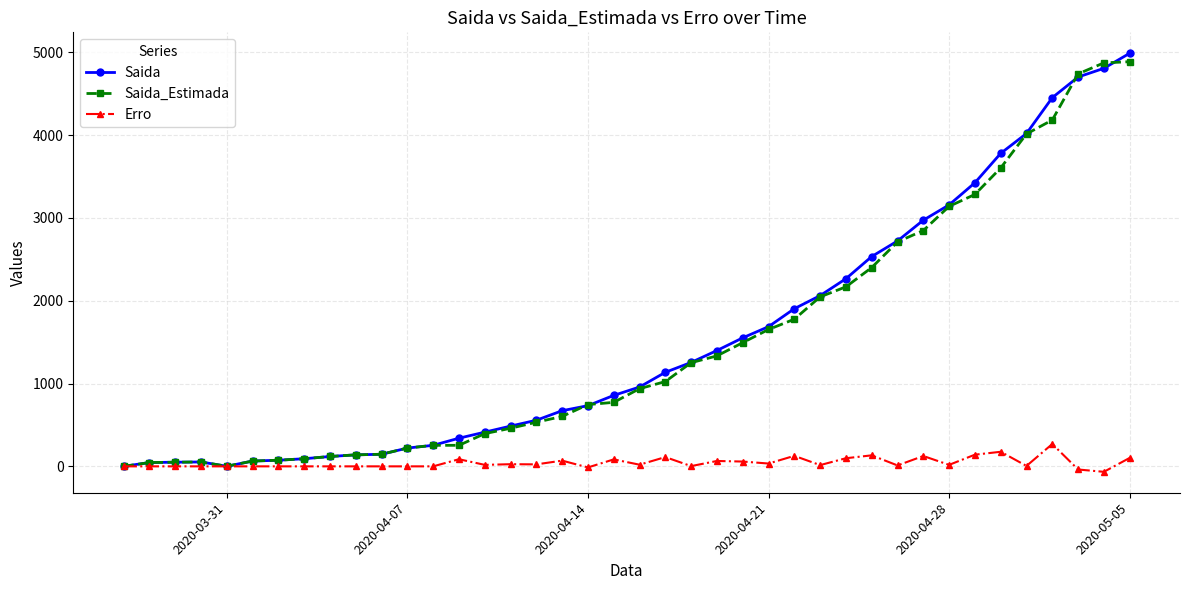

What is the greatest value displayed?

4989